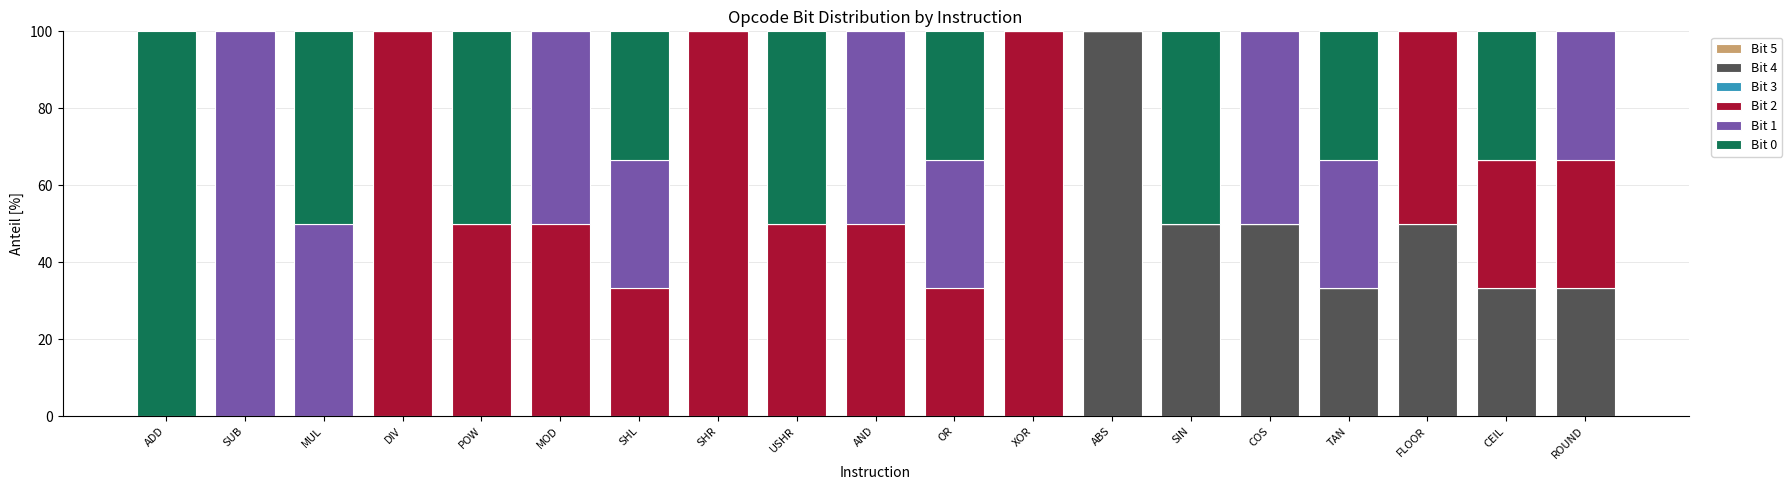

What is the total value across all series at MOD?

100.0